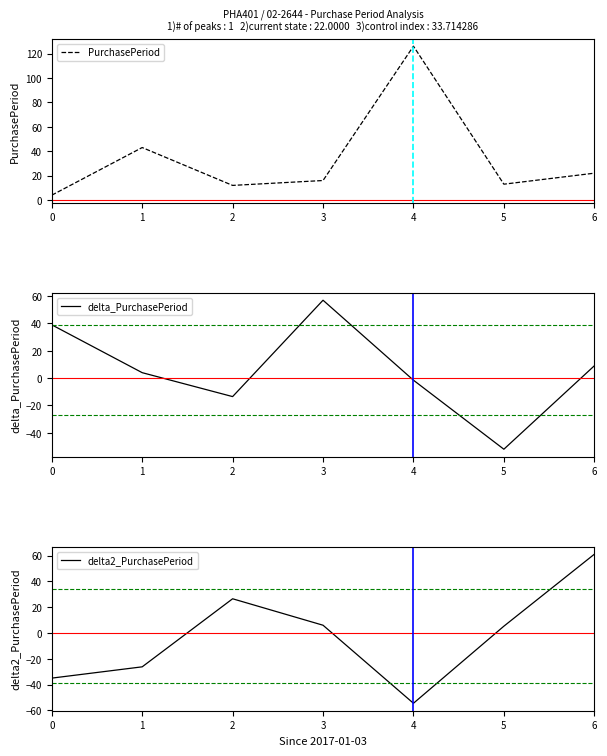

Is the value of delta_PurchasePeriod at 6 greater than the value of delta2_PurchasePeriod at 2?

No